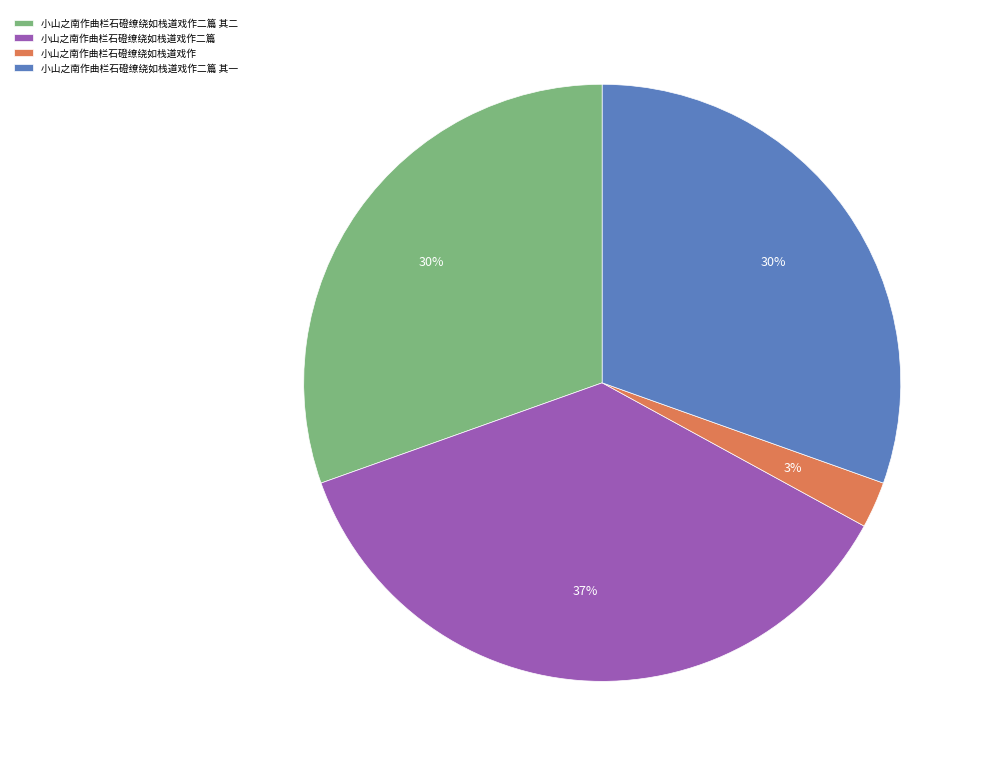

What is the largest slice in the pie chart?

小山之南作曲栏石磴缭绕如栈道戏作二篇